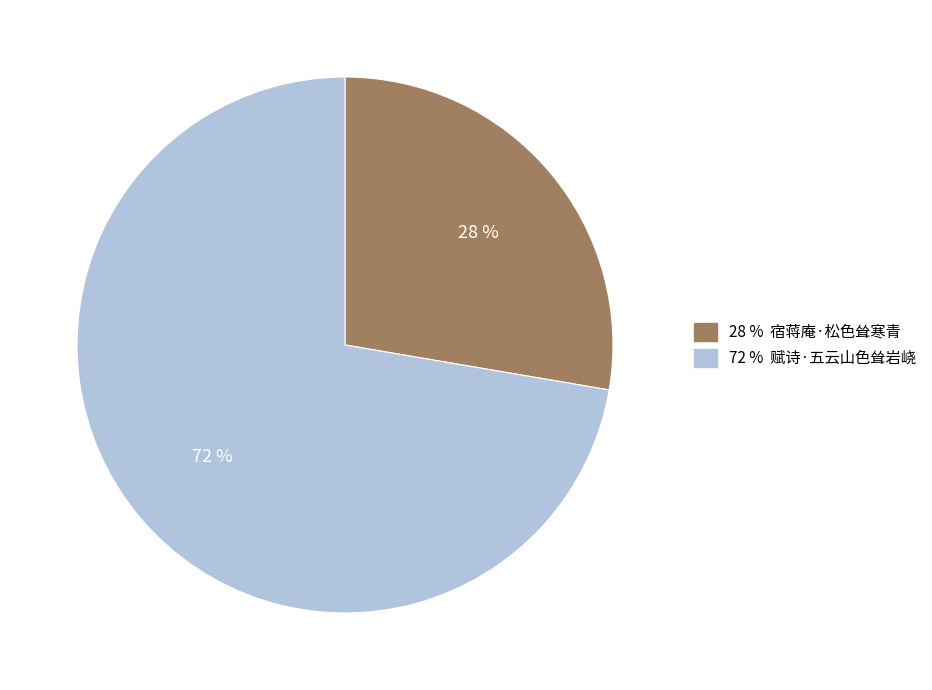

Count the number of slices in the pie.

2